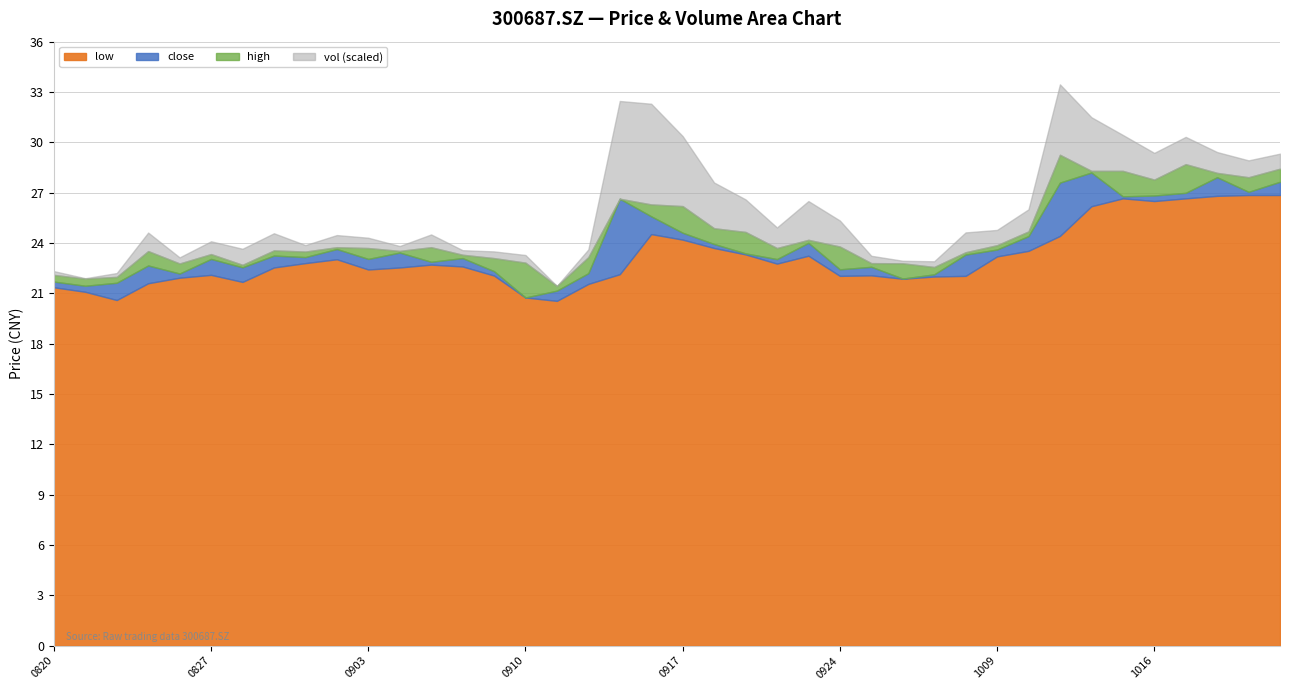

At which label does high first exceed 23?

20200825